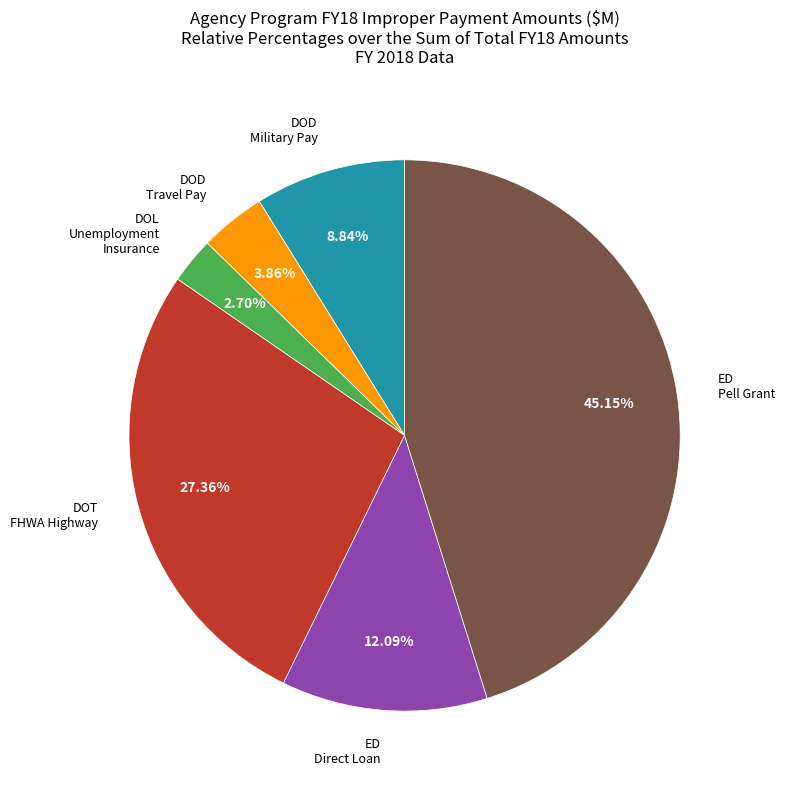

Is there any slice that represents more than half of the pie?

No